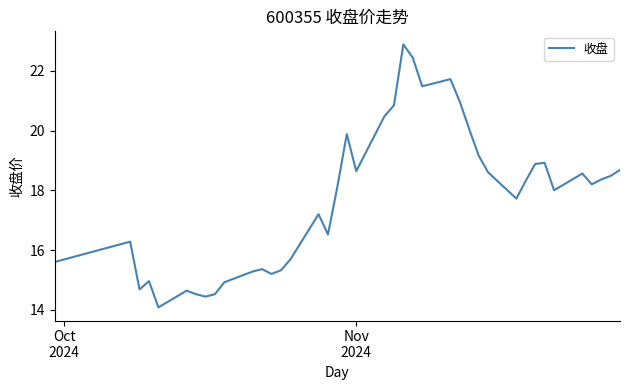

What is the minimum value shown in the chart?

14.1